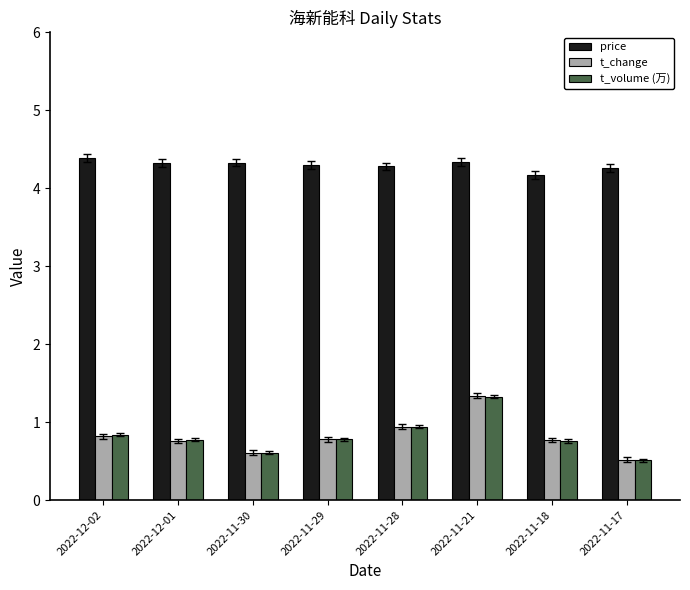

What is the label of the 4th bar from the right?

2022-11-28